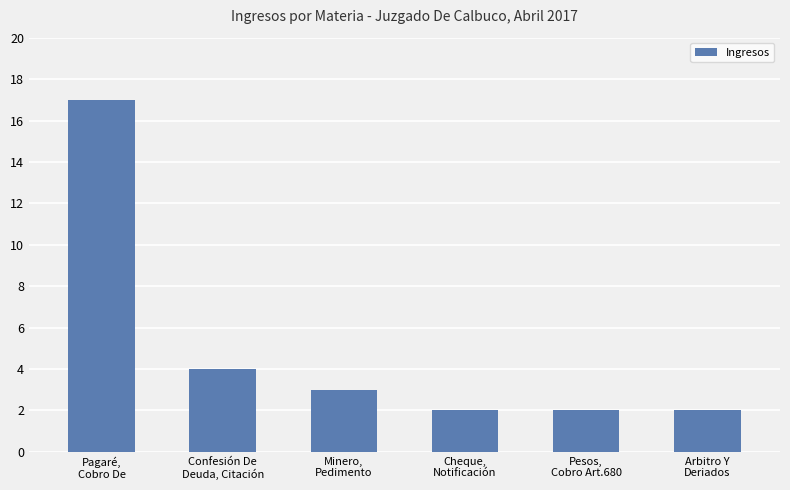

What is the smallest value displayed?

2